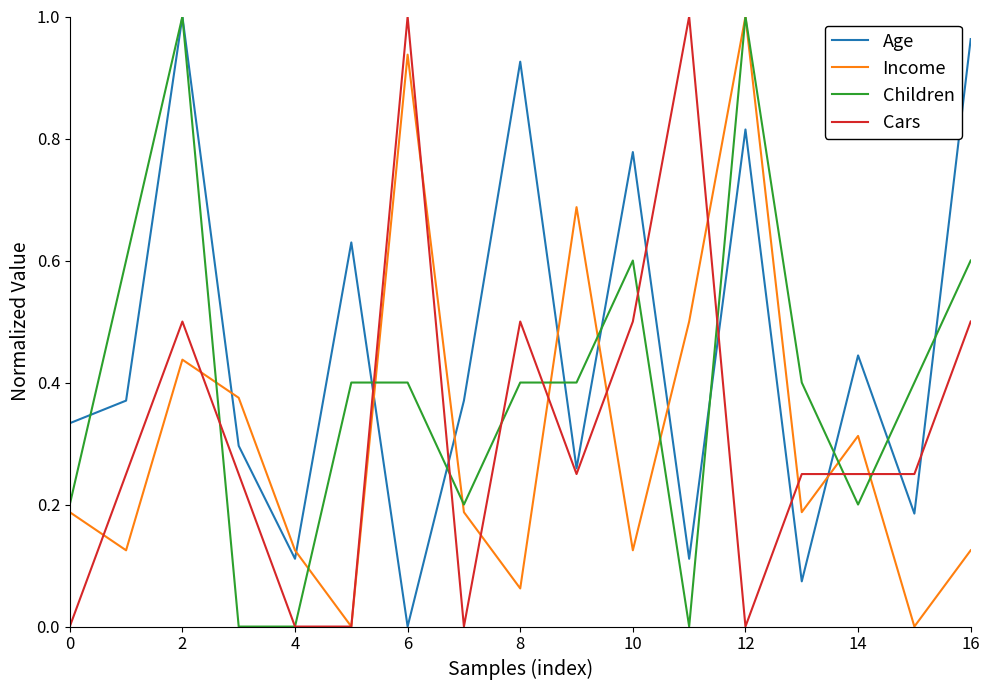

How many times do Age and Income cross each other?

8